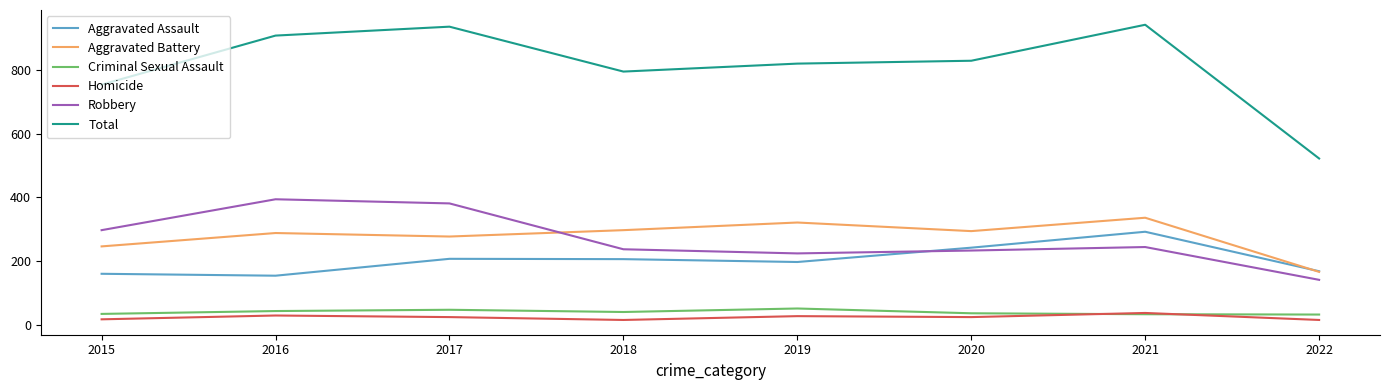

How many lines are shown in the chart?

6